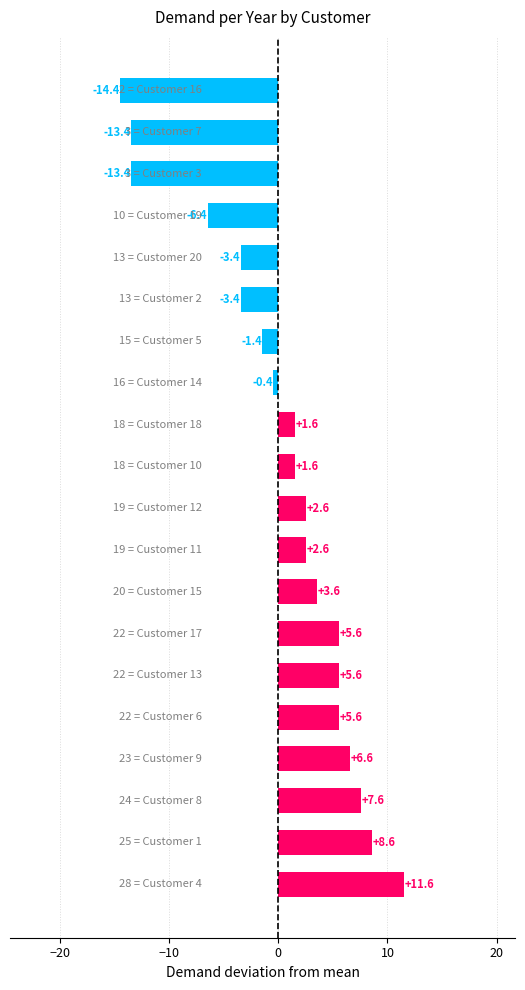

What is the average value?

0.3